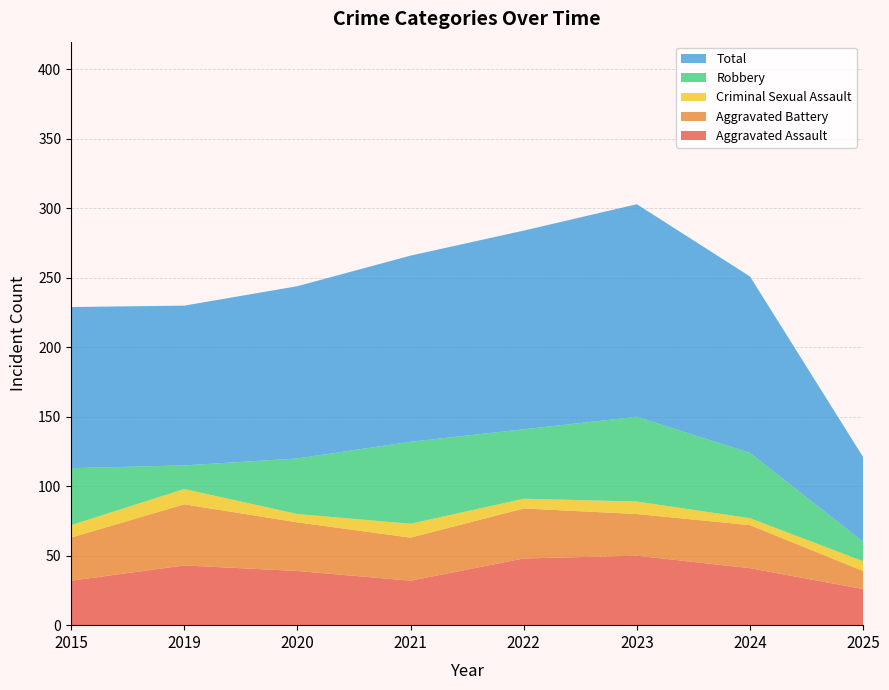

Reading left to right, extract all data points from this chart.

Aggravated Assault: 32	43	39	32	48	50	41	26
Aggravated Battery: 31	44	35	31	36	30	31	13
Criminal Sexual Assault: 9	11	6	10	7	9	5	7
Robbery: 41	17	40	59	50	61	47	14
Total: 116	115	124	134	143	153	127	61